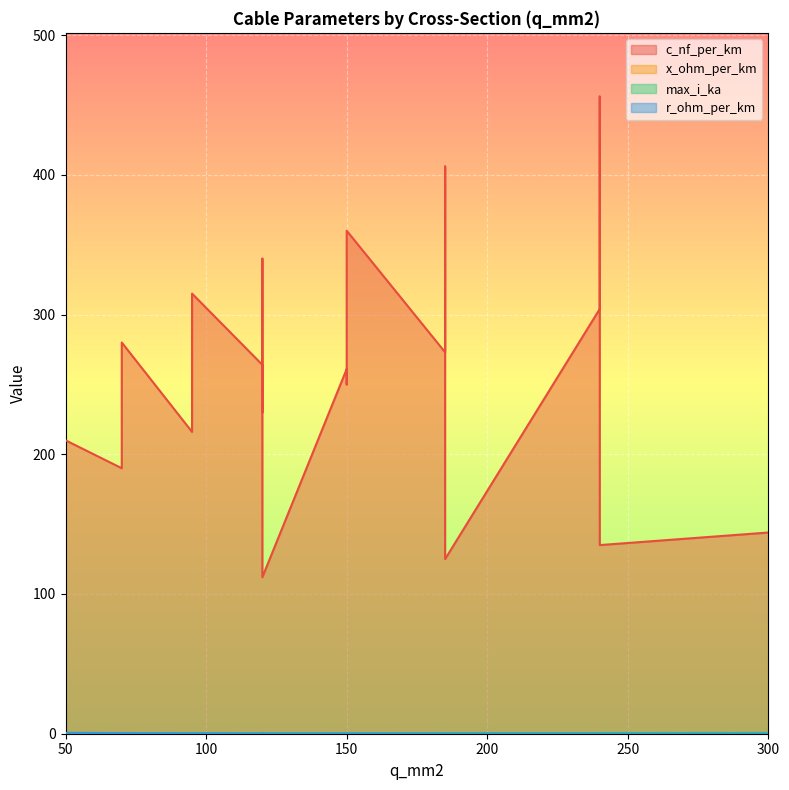

What are all the series names shown in the legend?

c_nf_per_km, x_ohm_per_km, max_i_ka, r_ohm_per_km